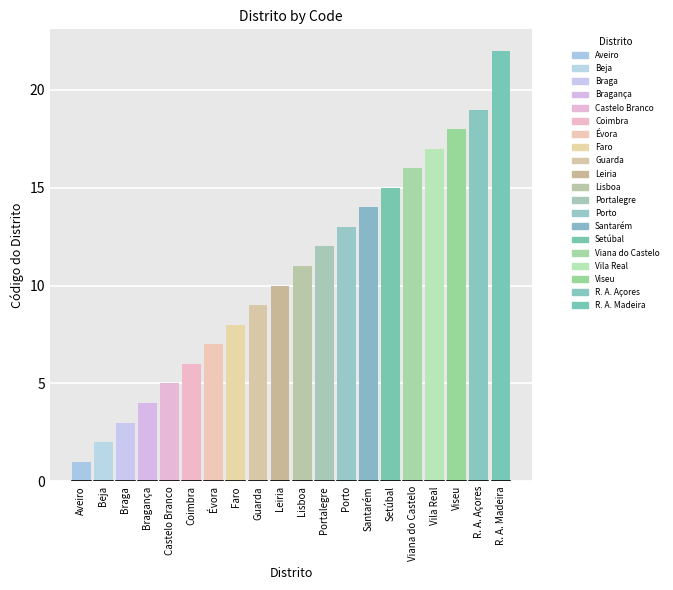

How many bars are there in total?

20